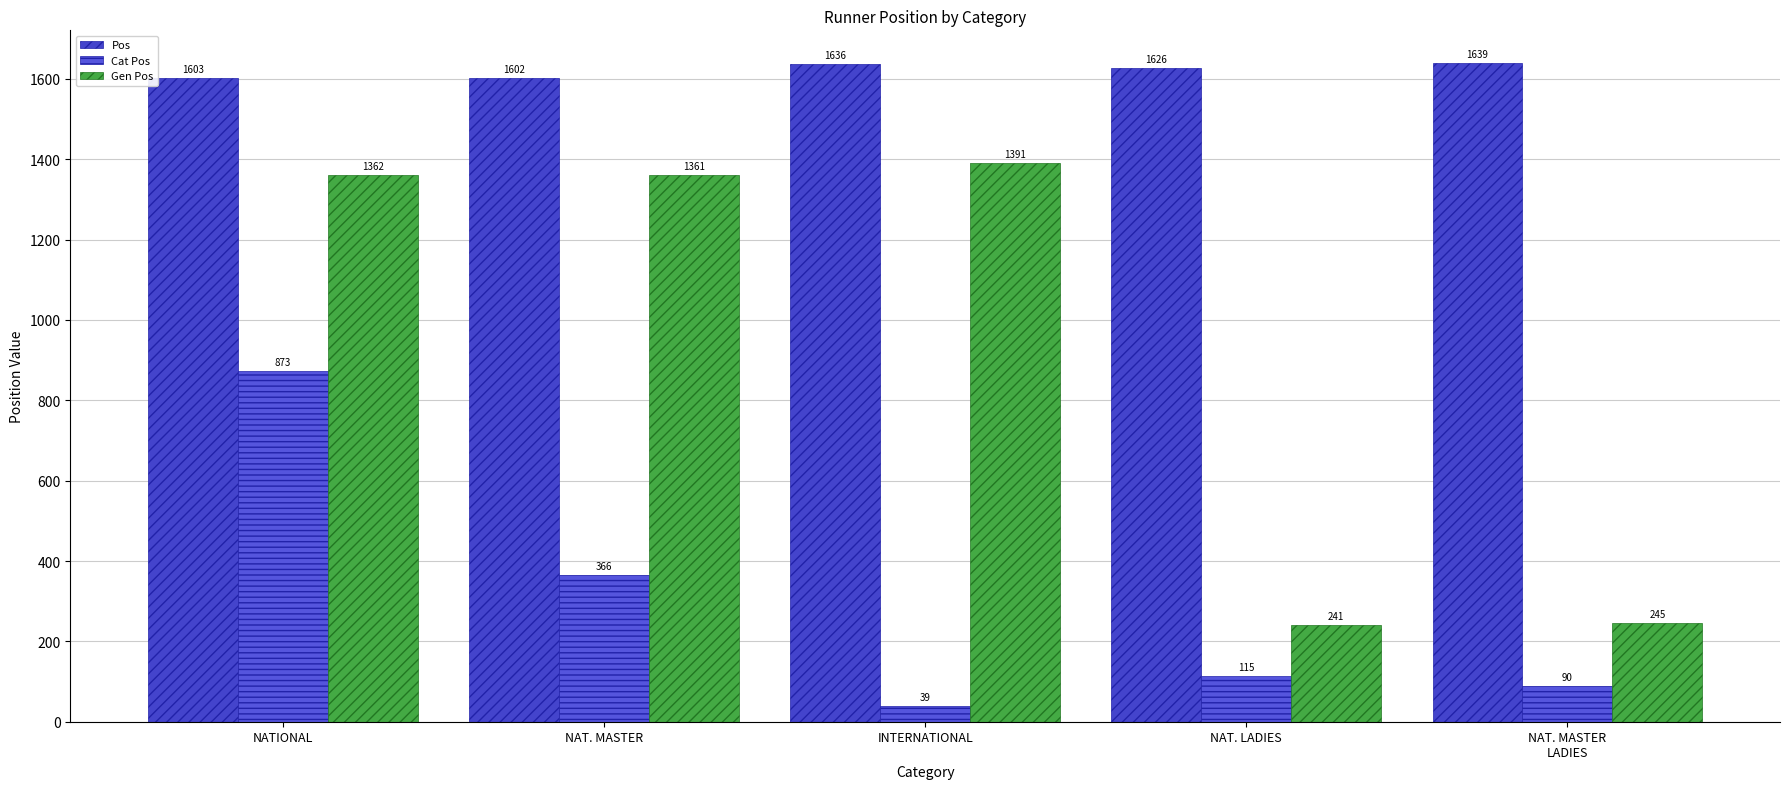

At which category is the sum across all series the highest?

NATIONAL